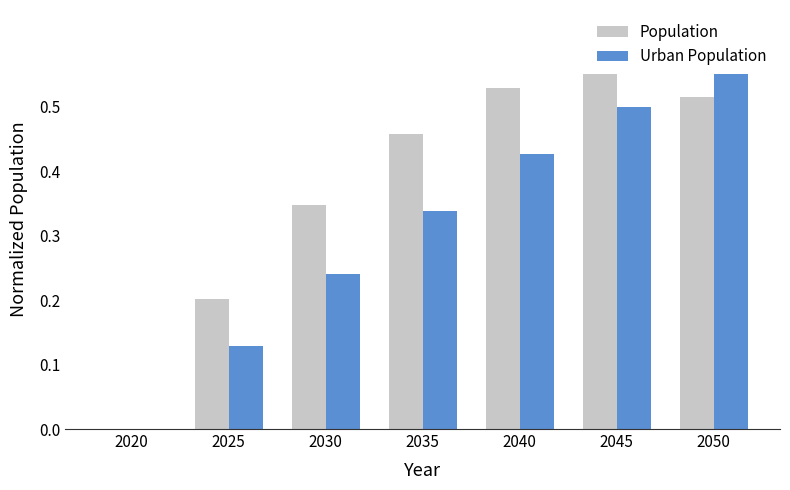

How many values in Urban Population are above zero?

6